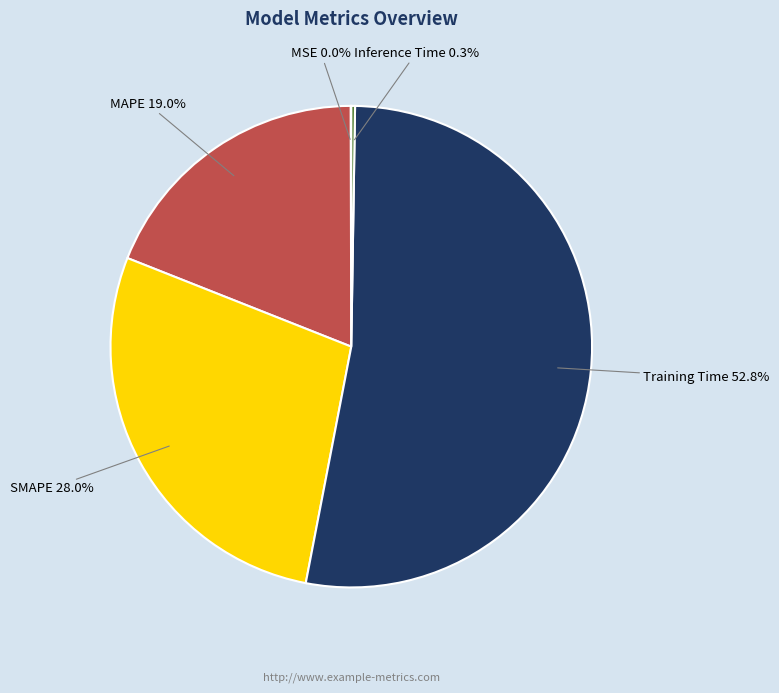

What is the largest slice in the pie chart?

Training Time